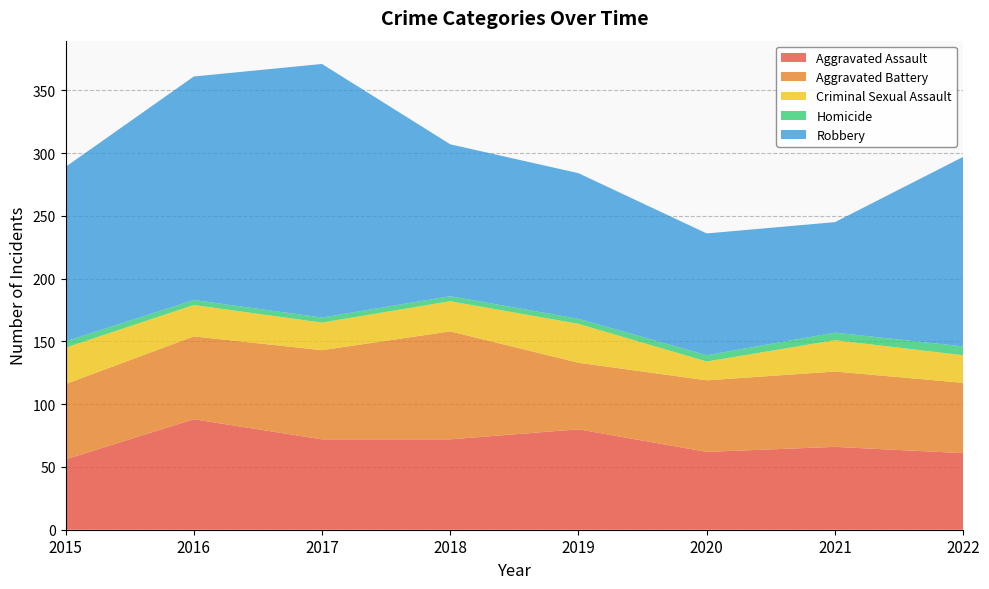

Reading right to left, extract all data points from this chart.

Aggravated Assault: 61	66	62	80	72	72	88	56
Aggravated Battery: 56	60	57	53	86	71	66	60
Criminal Sexual Assault: 22	25	15	31	24	22	25	29
Homicide: 7	6	5	4	4	4	4	5
Robbery: 151	88	97	116	121	202	178	139